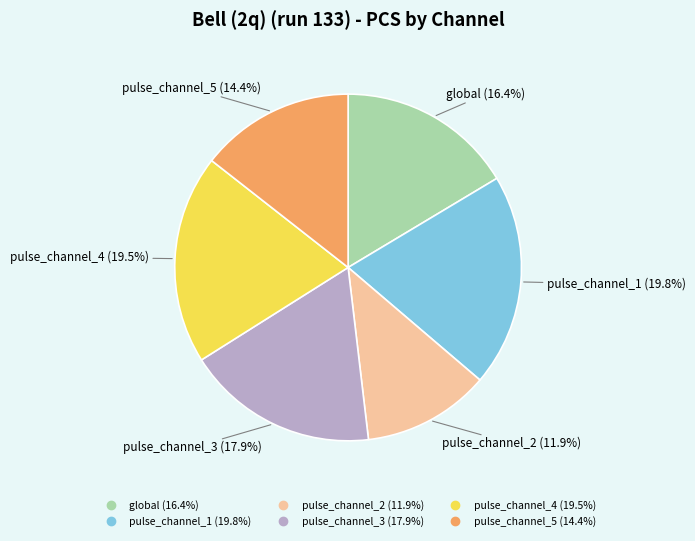

Do global and pulse_channel_5 together represent more than half of the pie?

No